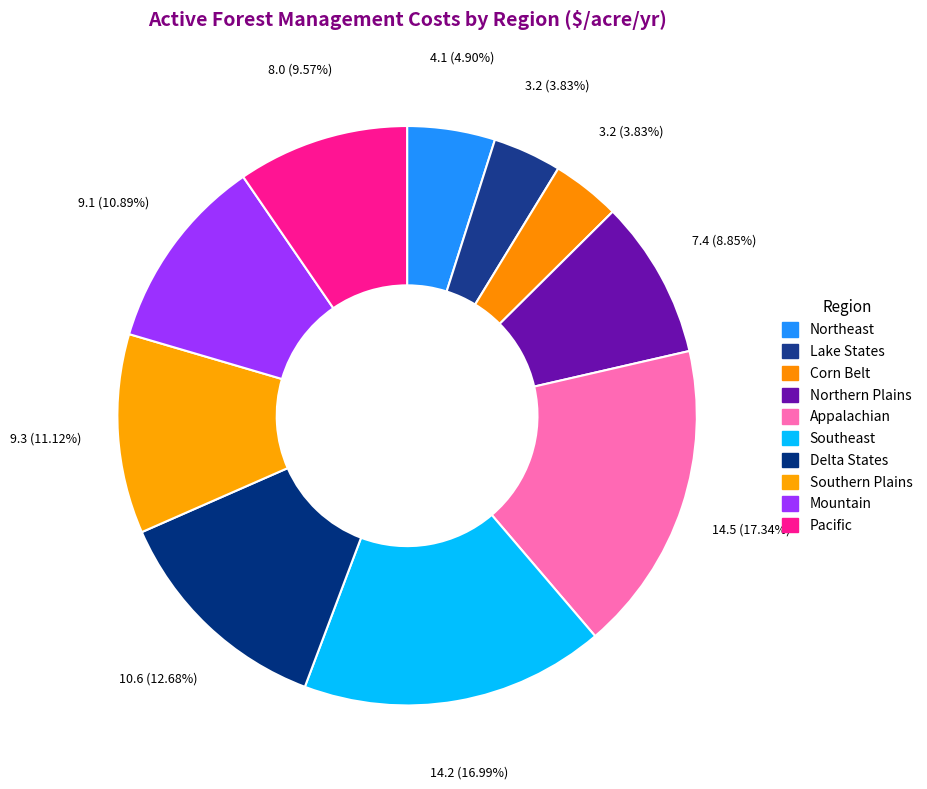

To the nearest percent, what is the combined percentage of Southern Plains and Mountain?

22%